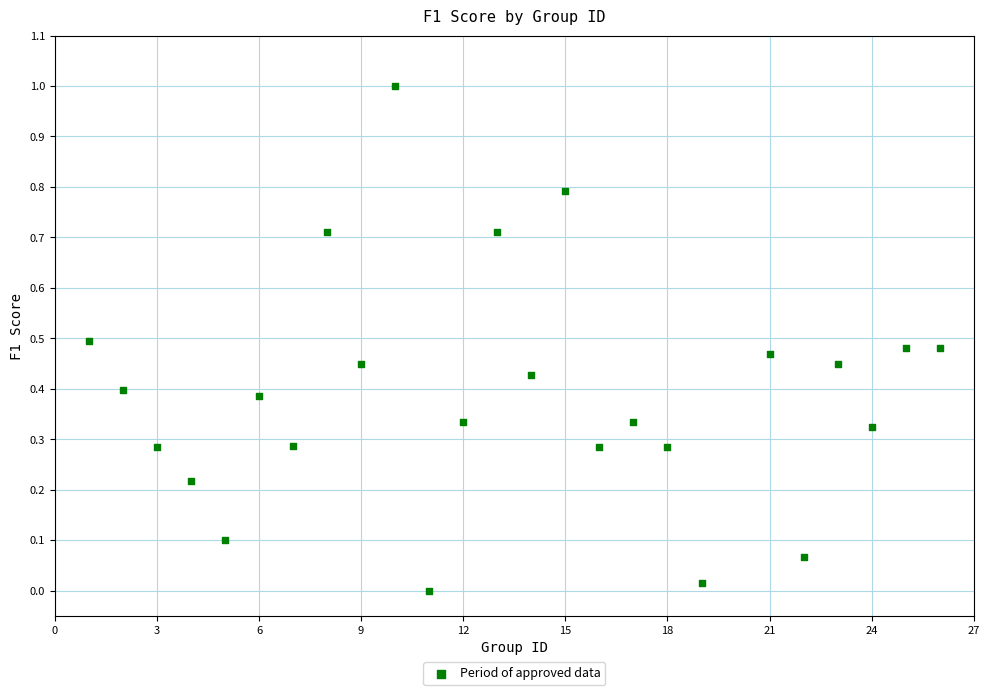

What is the range of X values (max minus min)?

25.0